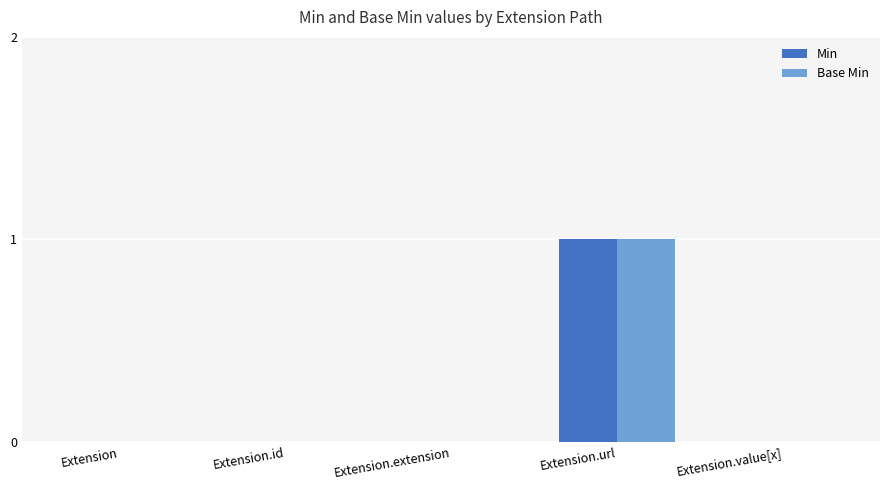

Is the value of Base Min at Extension greater than the value of Min at Extension.url?

No